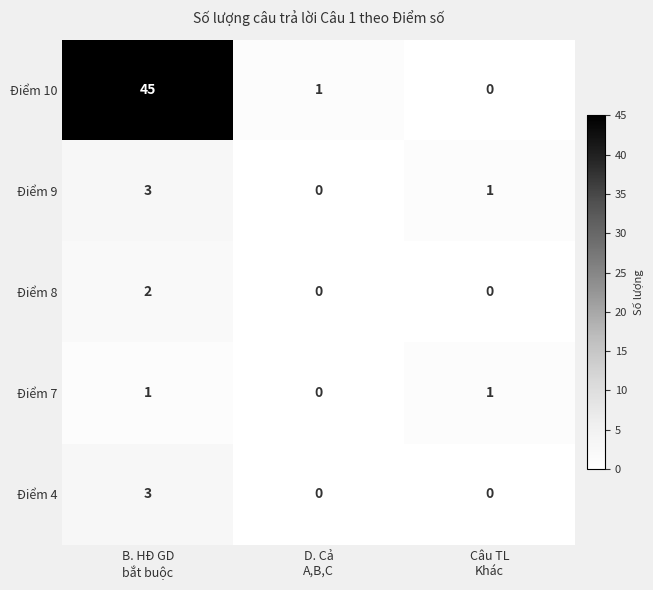

What is the greatest value displayed?

45